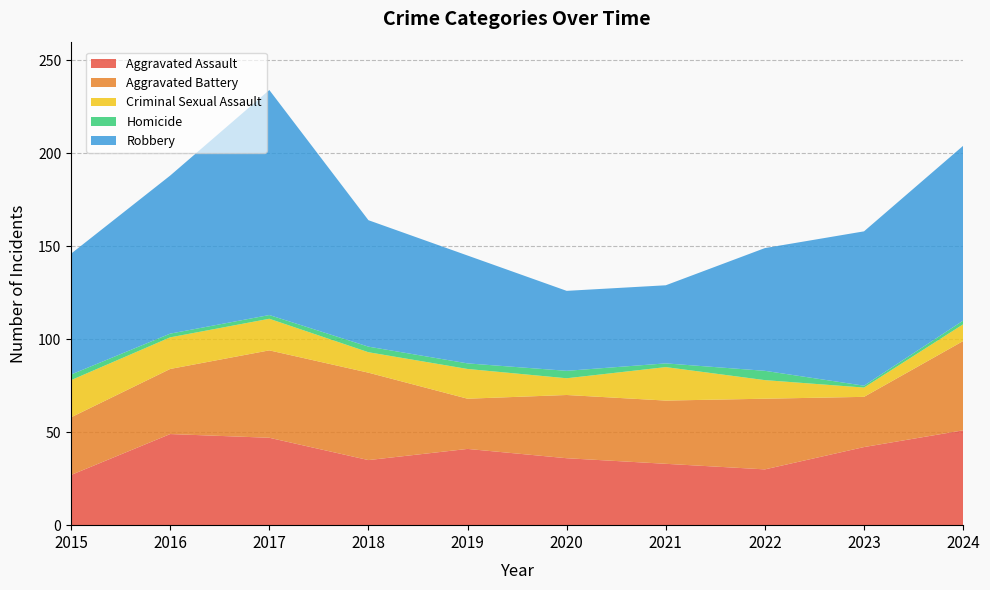

Reading right to left, extract all data points from this chart.

Aggravated Assault: 2024=51	2023=42	2022=30	2021=33	2020=36	2019=41	2018=35	2017=47	2016=49	2015=27
Aggravated Battery: 2024=48	2023=27	2022=38	2021=34	2020=34	2019=27	2018=47	2017=47	2016=35	2015=31
Criminal Sexual Assault: 2024=9	2023=5	2022=10	2021=18	2020=9	2019=16	2018=11	2017=17	2016=17	2015=20
Homicide: 2024=2	2023=1	2022=5	2021=2	2020=4	2019=3	2018=3	2017=2	2016=2	2015=3
Robbery: 2024=94	2023=83	2022=66	2021=42	2020=43	2019=58	2018=68	2017=121	2016=85	2015=65